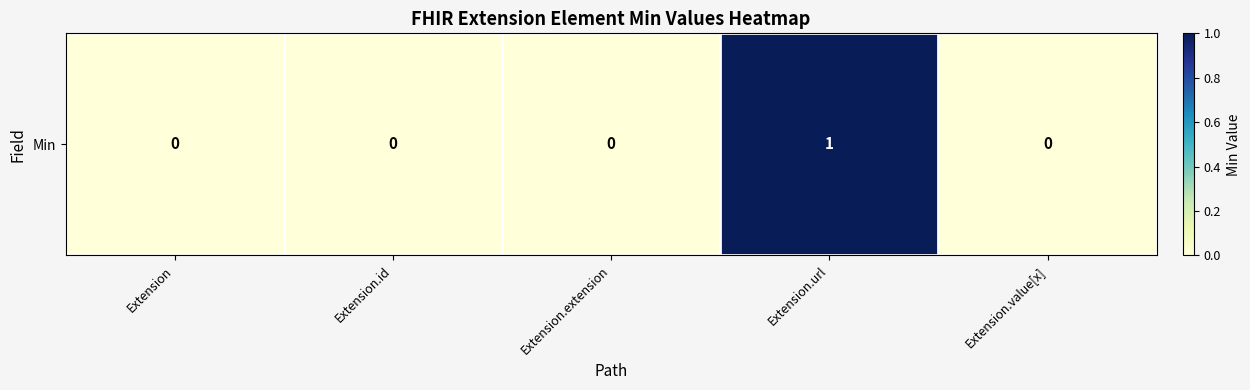

True or false: the data shows 0 at Extension.

True